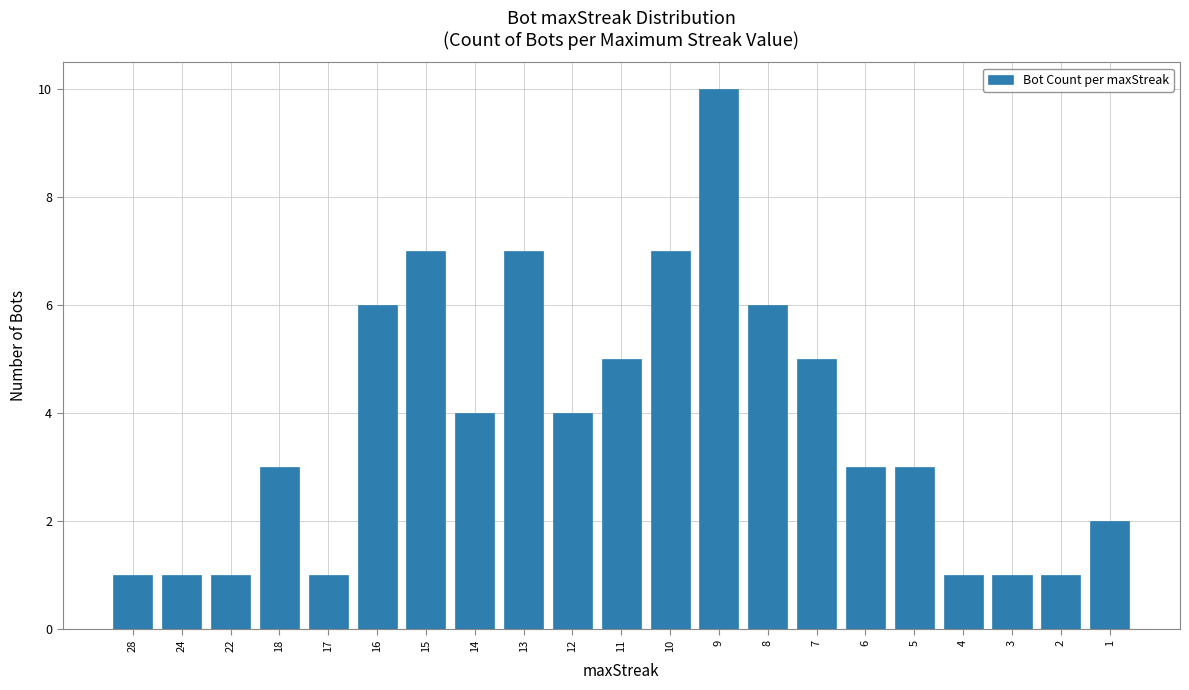

Is it true that the value at 5 is 5?

False